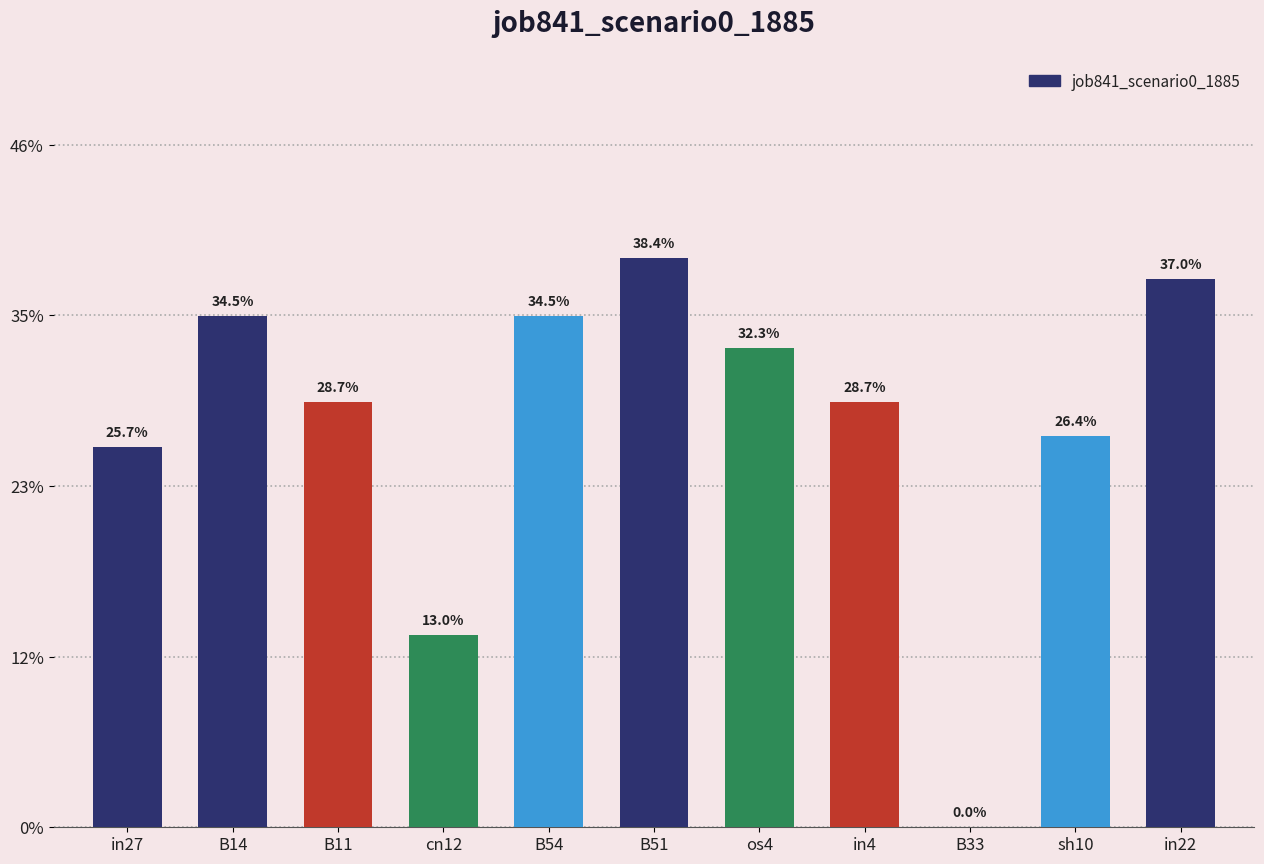

Rank the categories by value from highest to lowest.

B51, in22, B14, B54, os4, B11, in4, sh10, in27, cn12, B33